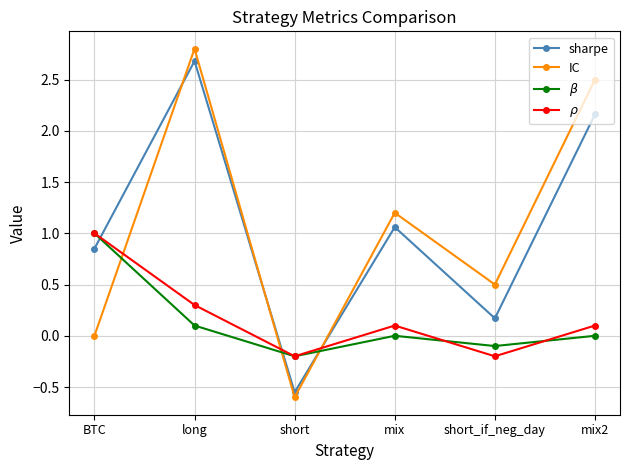

Does the chart have visible grid lines?

Yes